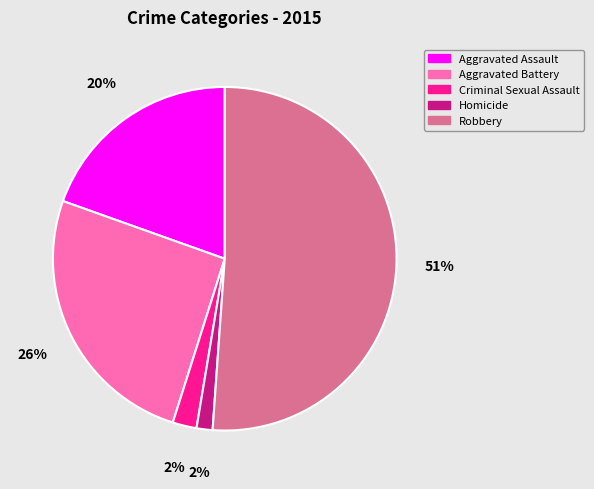

To the nearest percent, what portion does Aggravated Assault represent?

20%